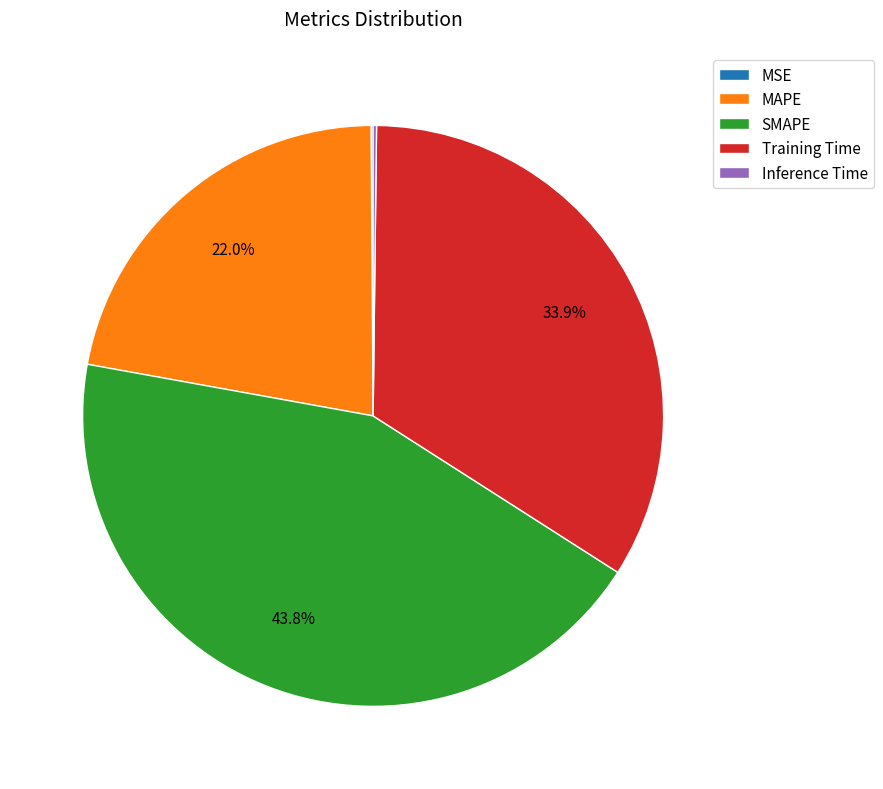

Is there a majority slice in this chart?

No